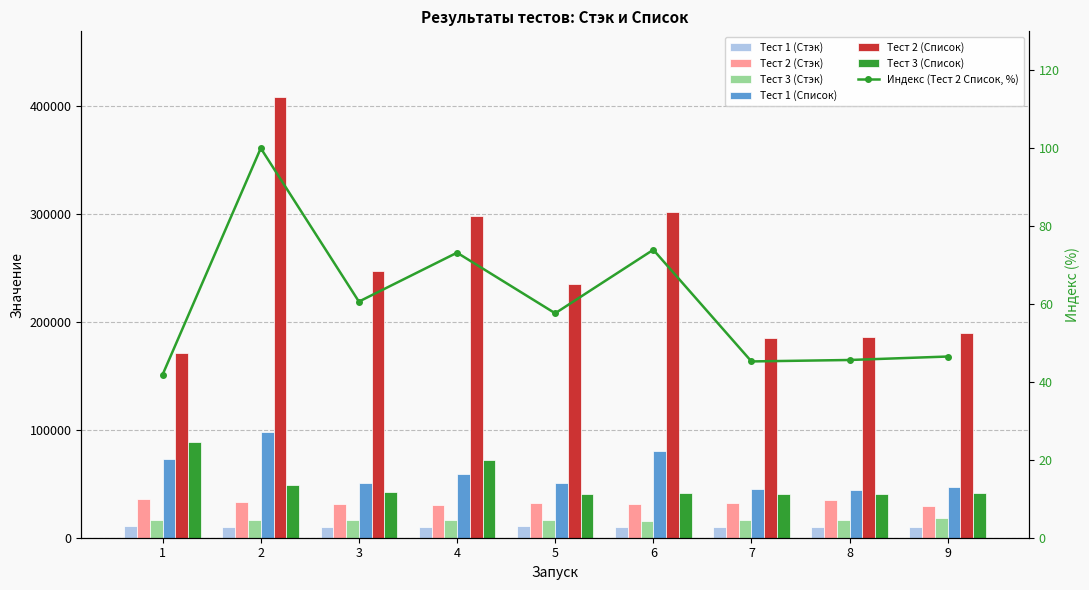

What is the value of the Тест 3 (Стэк) bar at the 9th from the left?

17924